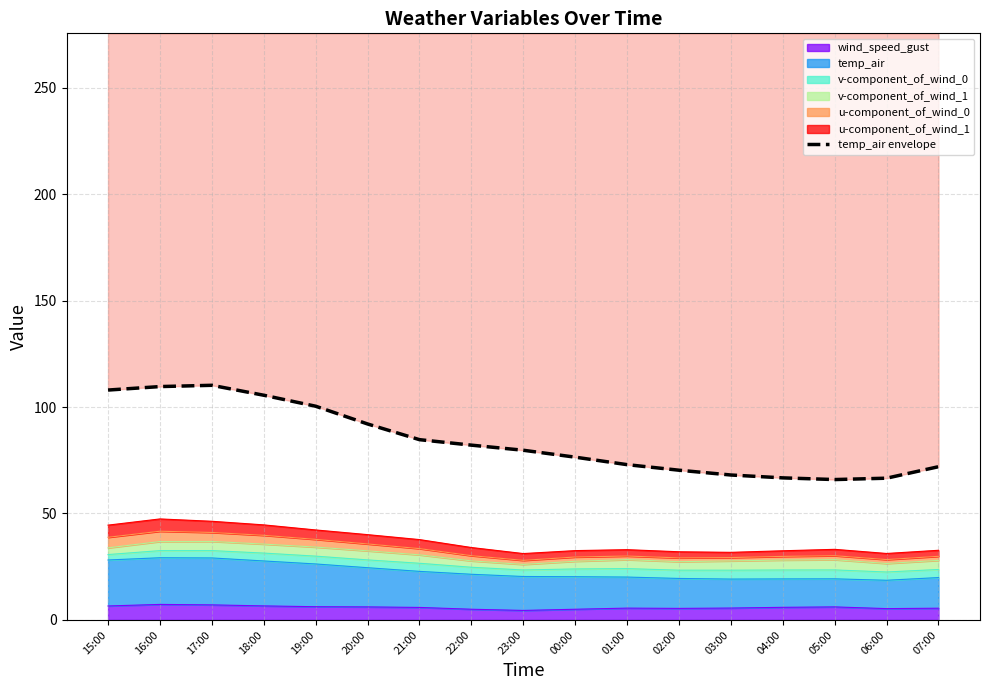

True or false: the data shows 100.4 at 19:00.

True